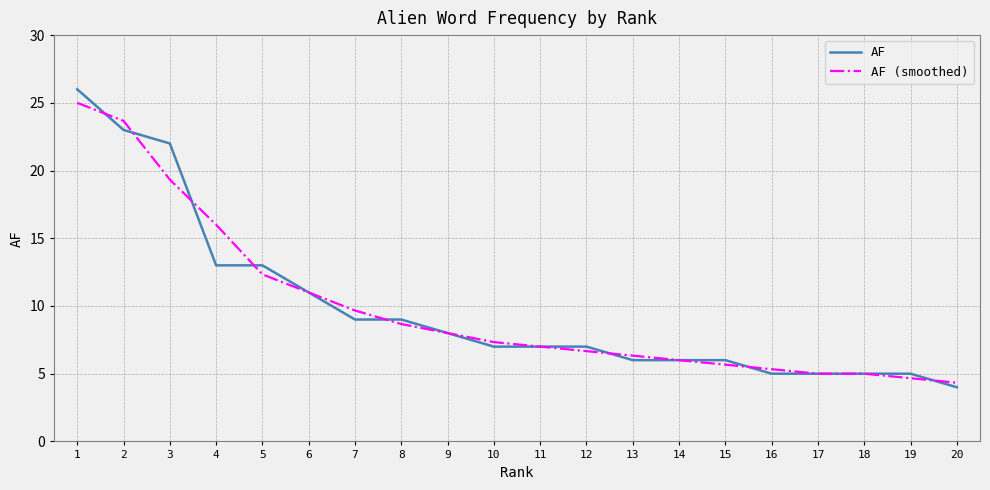

The value of AF (smoothed) at 19 is 2.5. True or false?

False